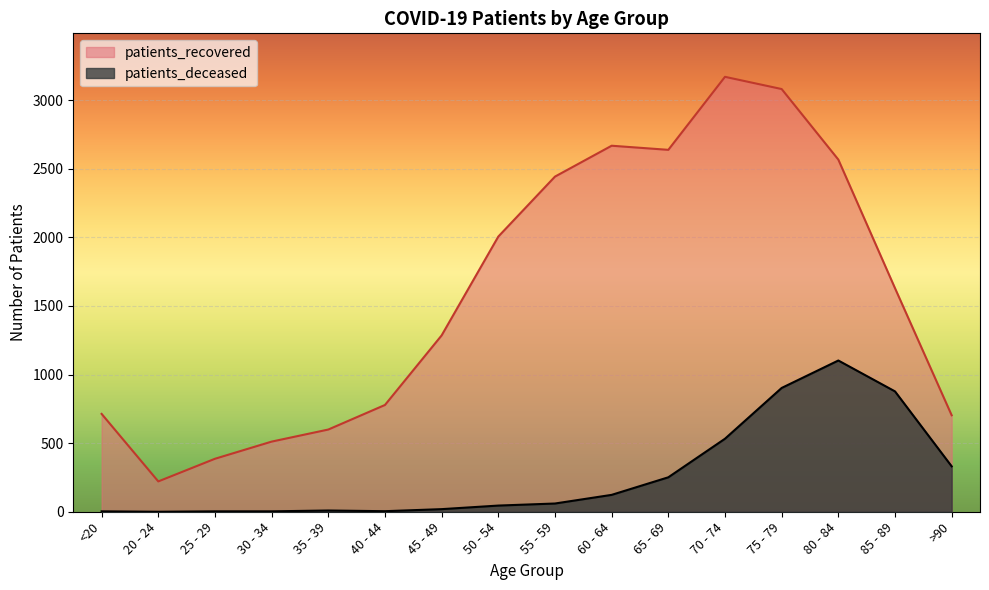

What is the label of the 4th point from the right?

75 - 79